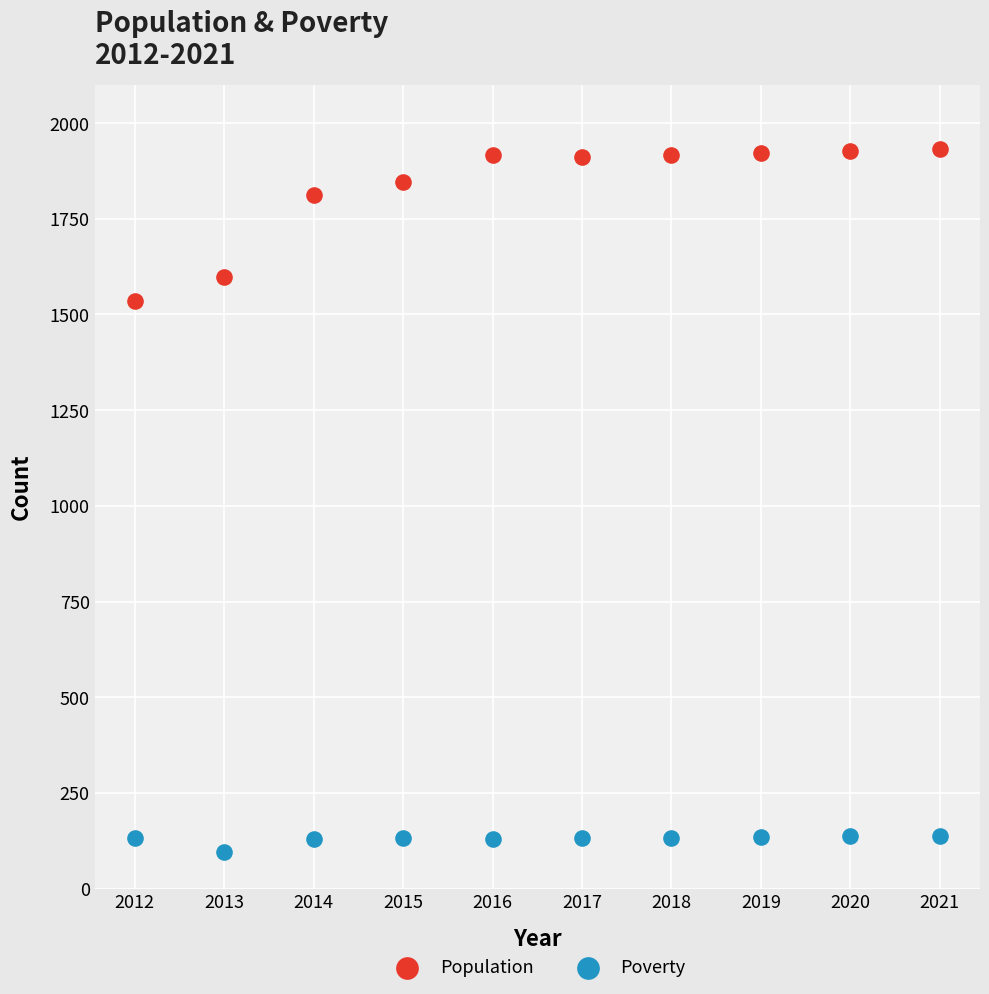

Across all data points, what is the range of X values (max minus min)?

9